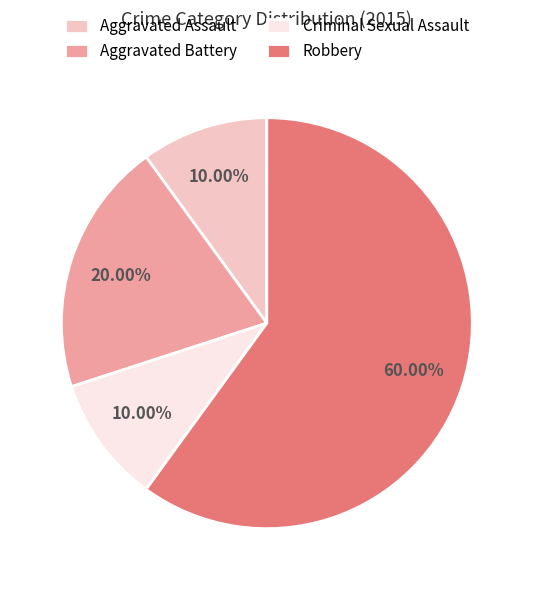

Approximately how many times larger is the value at Robbery compared to Aggravated Assault?

6.0